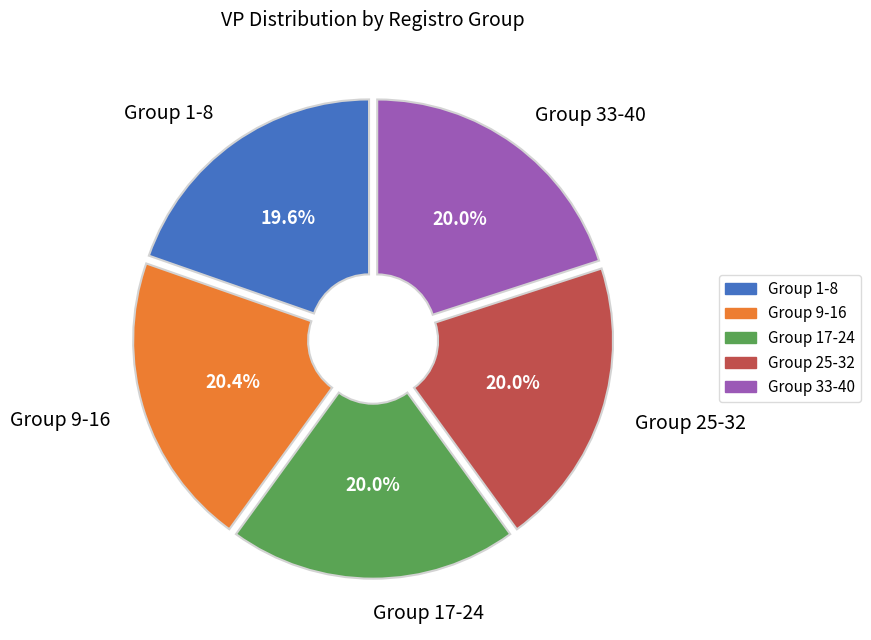

What is the ratio of the value at Group 17-24 to the value at Group 33-40?

1.0